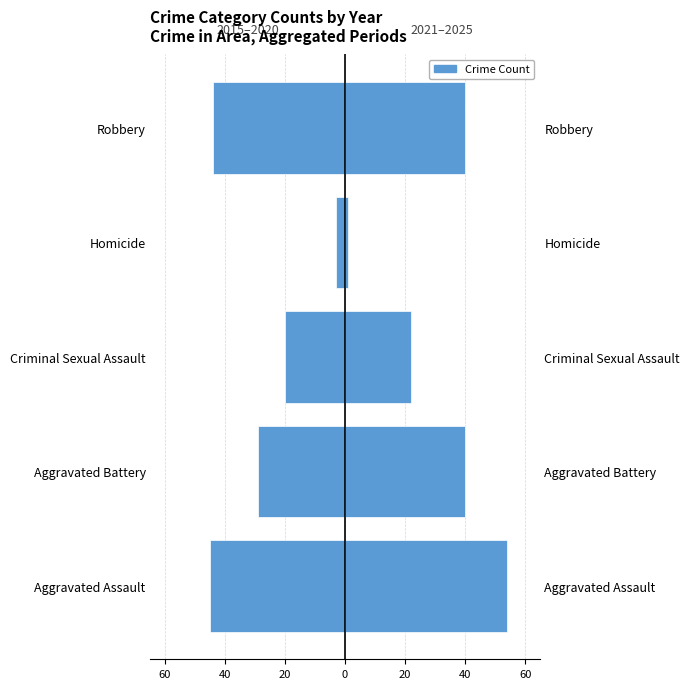

What is the greatest value displayed?

54